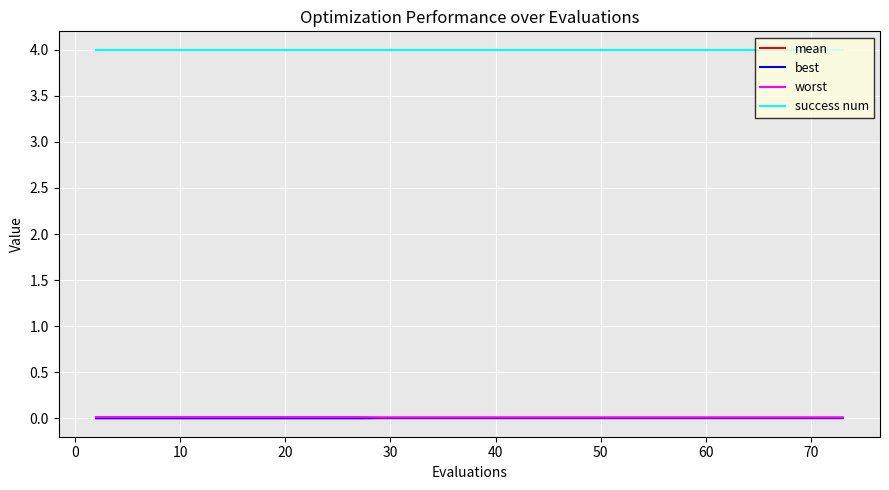

True or false: mean and success num cross at least once.

False